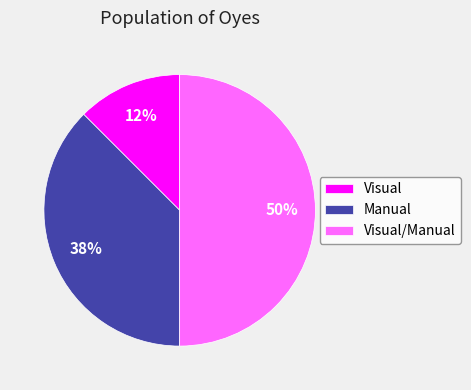

Is the sum of Visual/Manual and Manual greater than half?

Yes